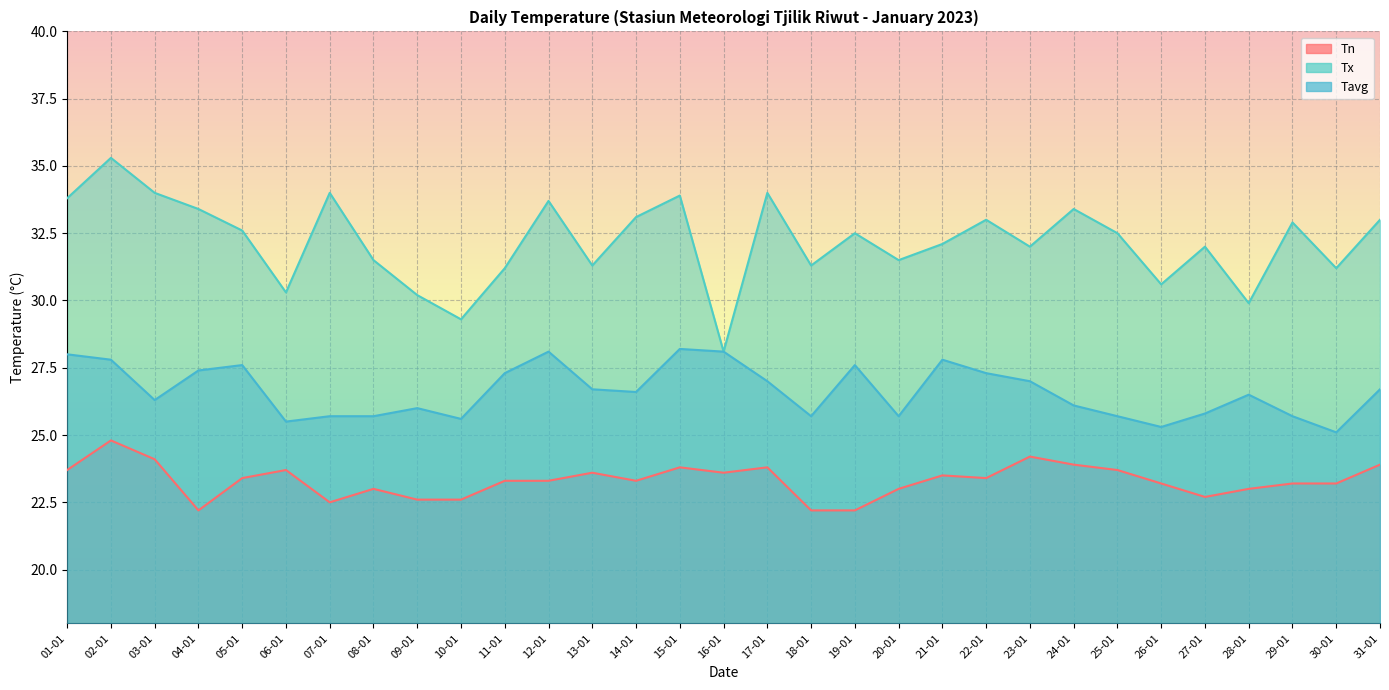

Which series has the largest total across all categories?

Tx